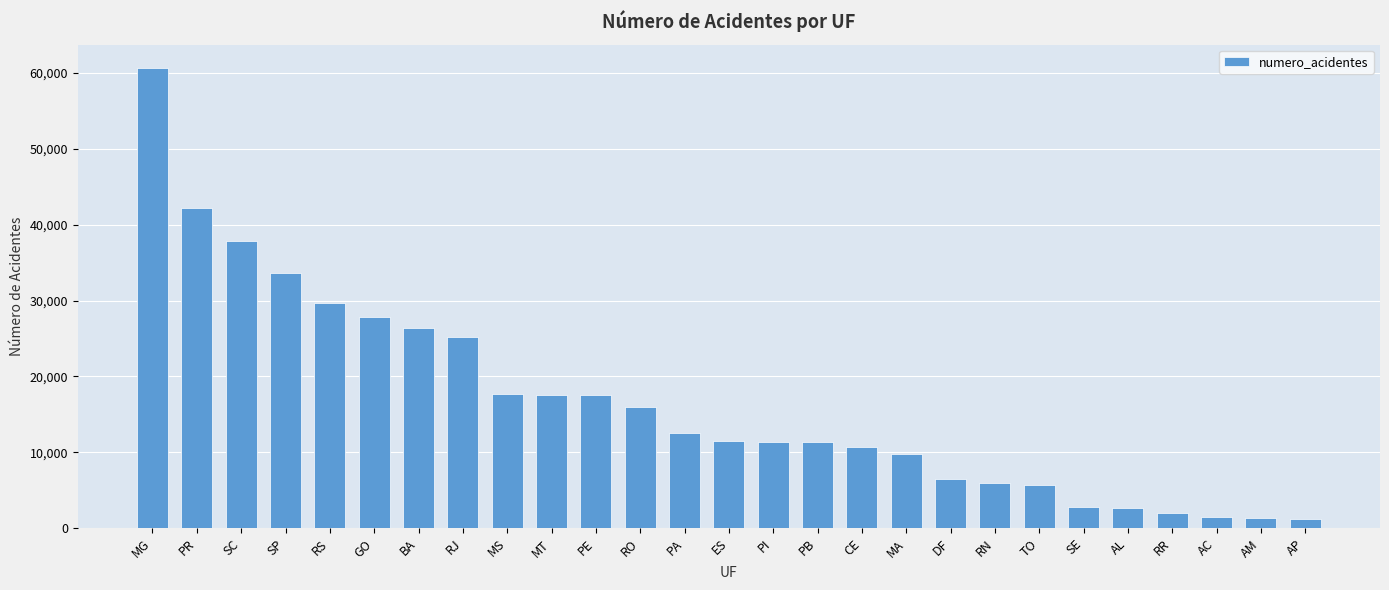

True or false: the data shows 2504 at TO.

False